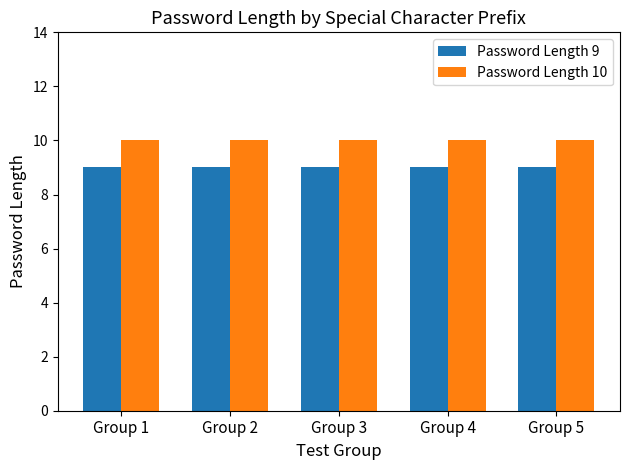

What are all the series names shown in the legend?

Password Length 9, Password Length 10